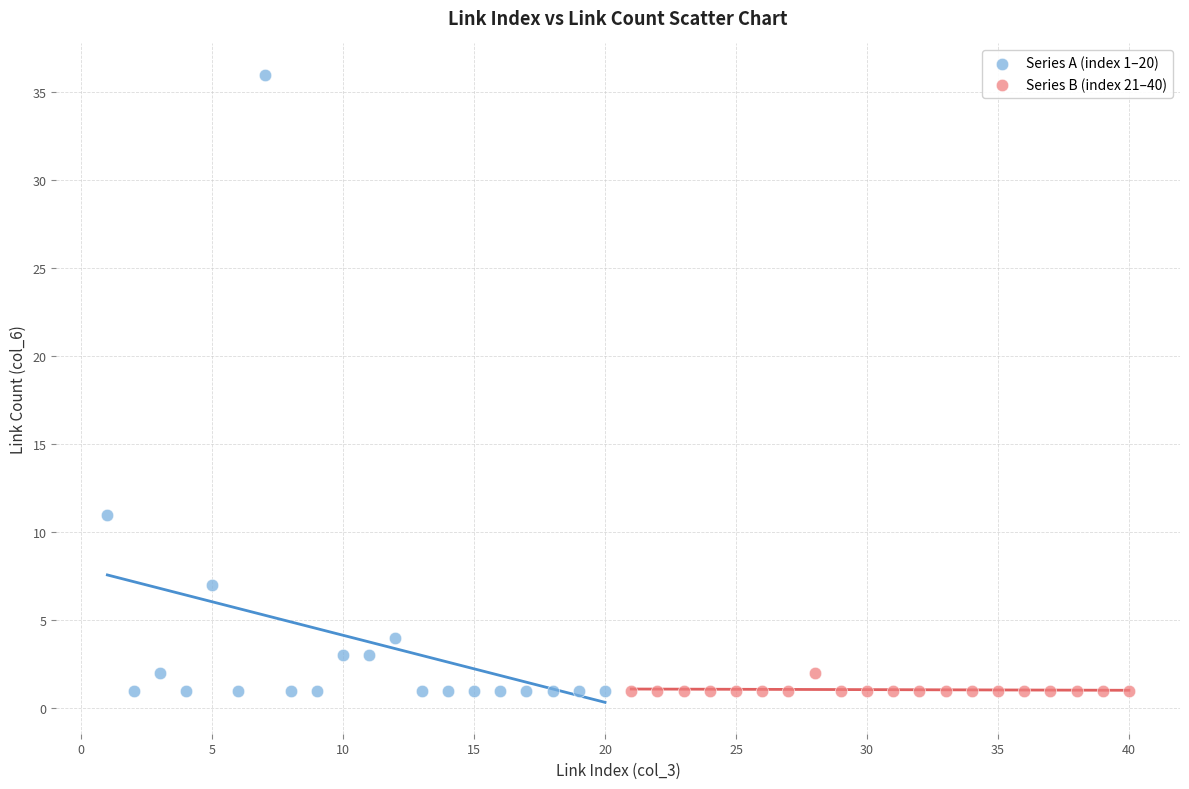

What are all the series names shown in the legend?

Series A (index 1–20), Series B (index 21–40)